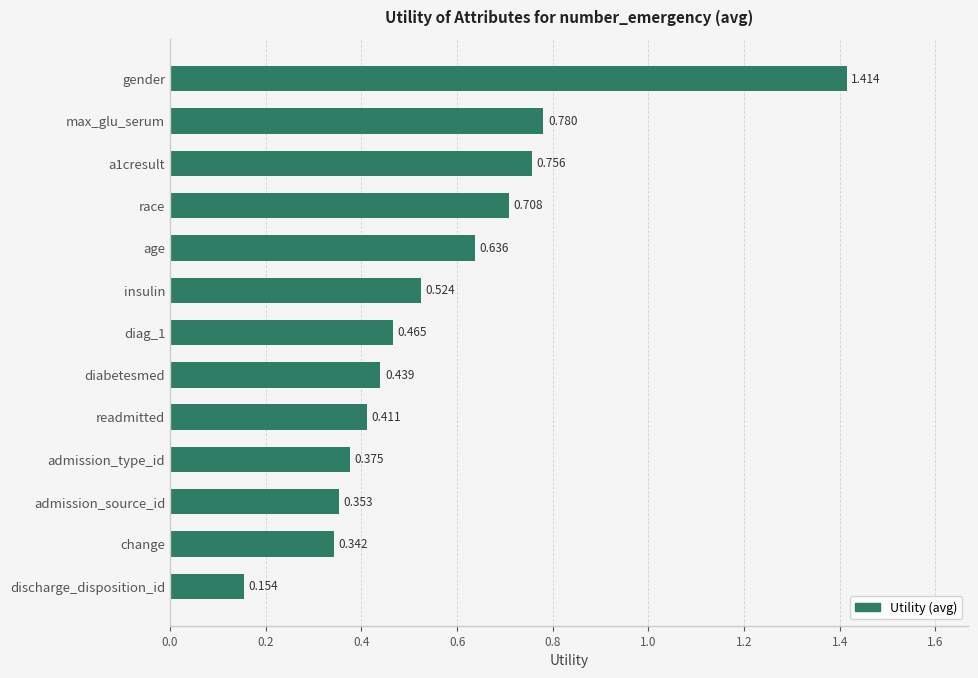

At which category does the chart reach its minimum across all series?

discharge_disposition_id